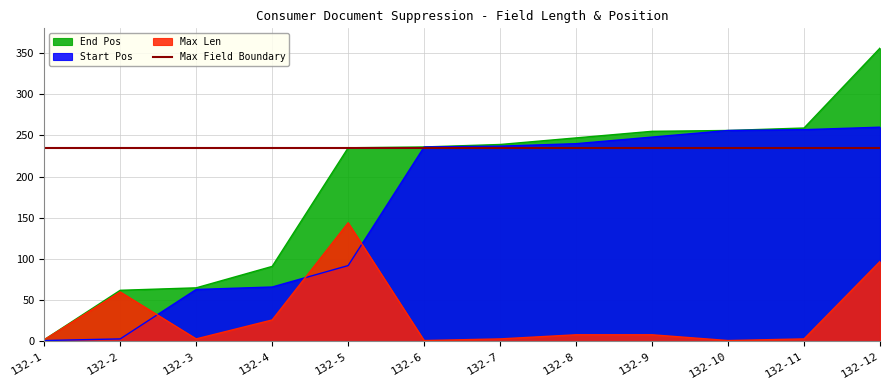

What is the value of the End Pos point at the 3rd from the left?

65